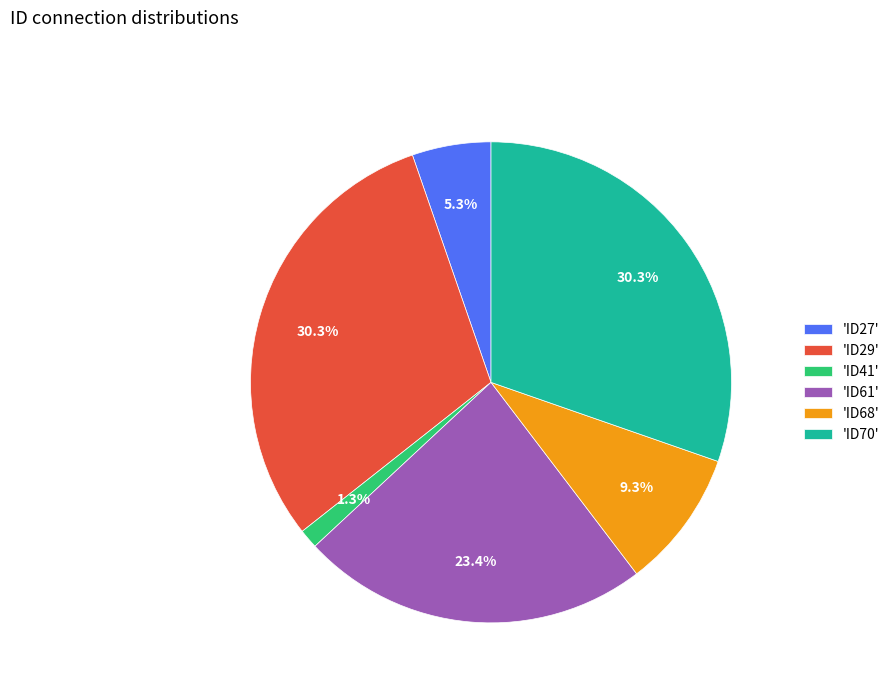

What portion of the pie excludes 'ID70'?

69.7%